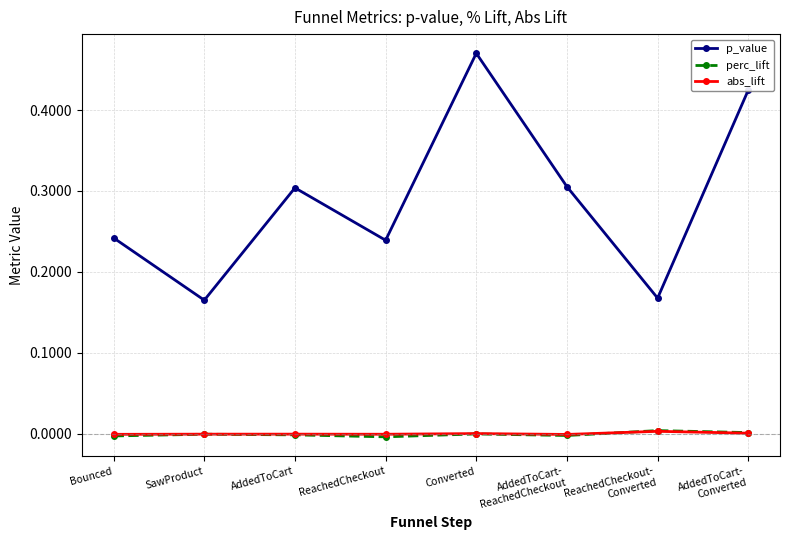

Count the number of categories in the chart.

8